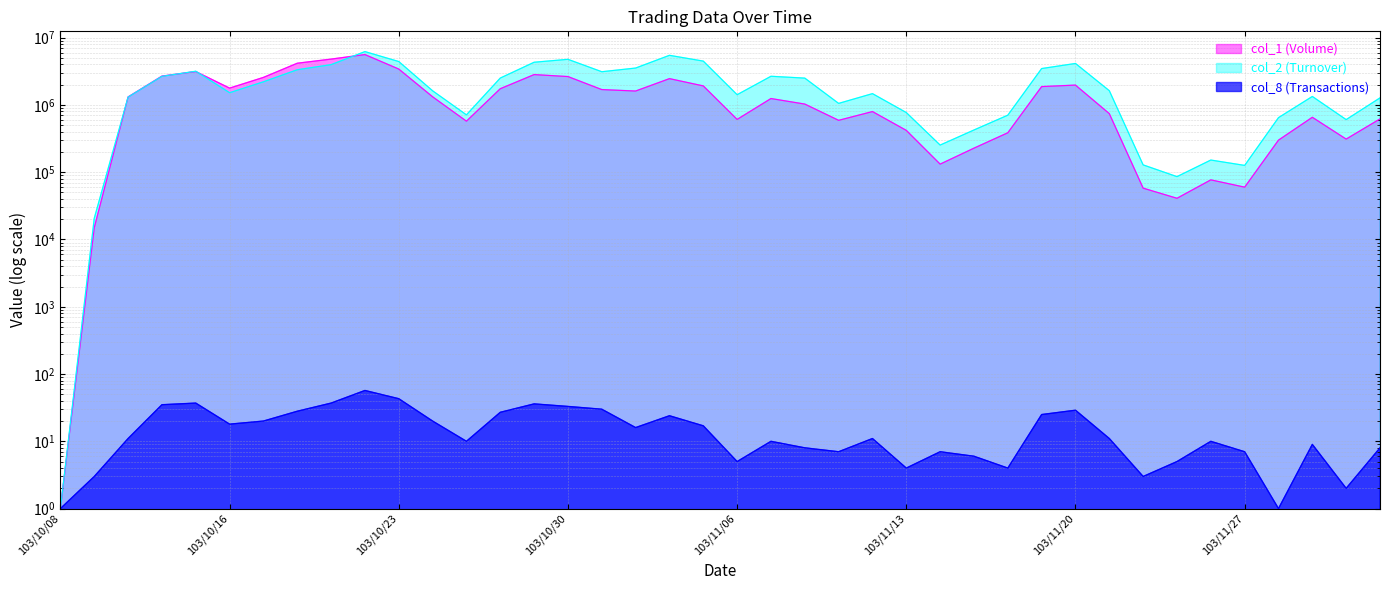

What is the difference between the maximum and minimum values in the col_1 (Volume) series?

5611999